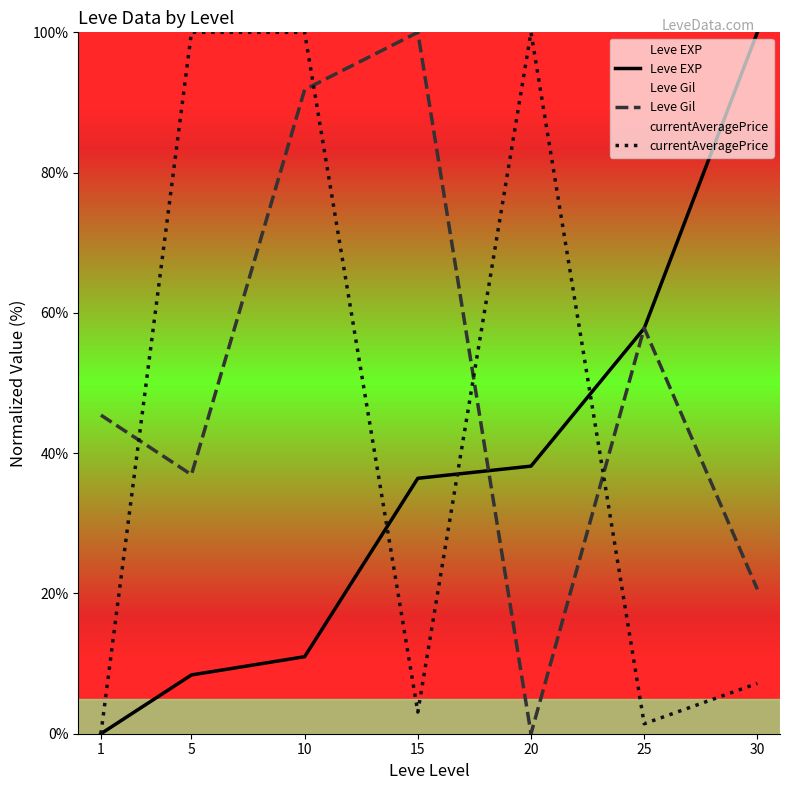

Which series changed the most between 10 and 15?

currentAveragePrice